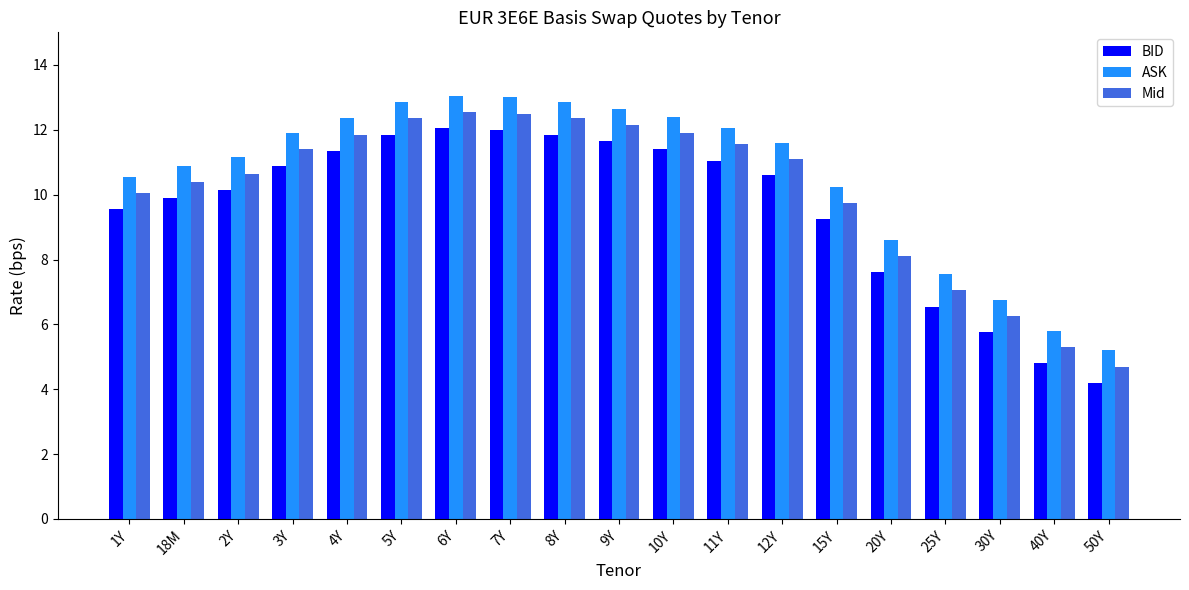

At which label is BID closest to 8?

20Y